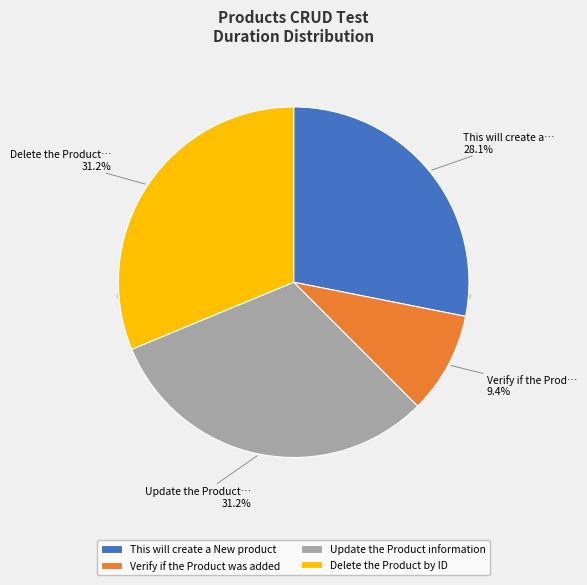

Combined, what portion of the pie is Delete the Product by ID and Update the Product information?

62.5%